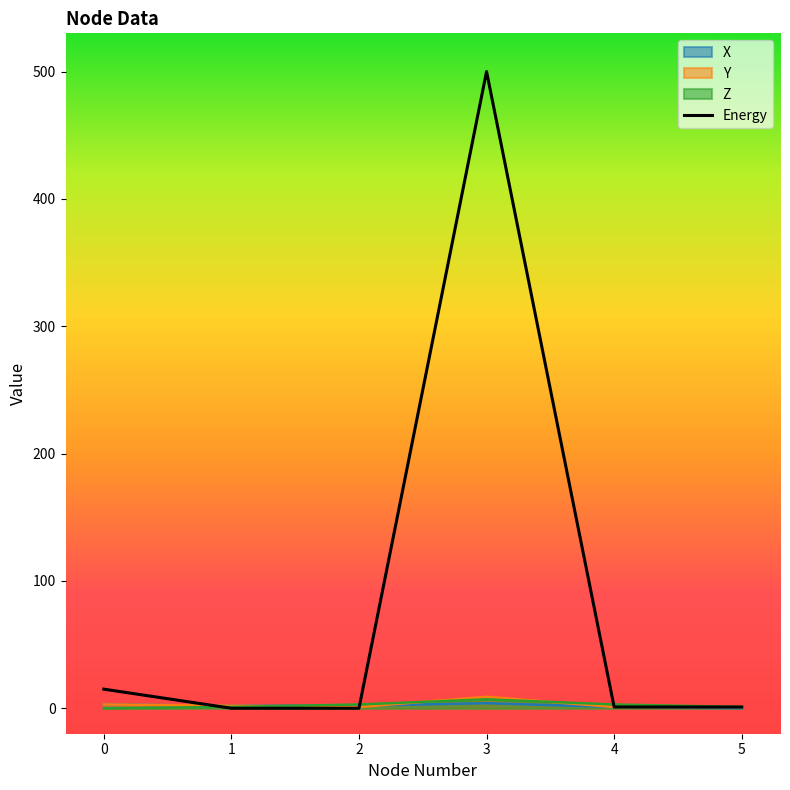

Which label corresponds to the smallest value in the chart?

1